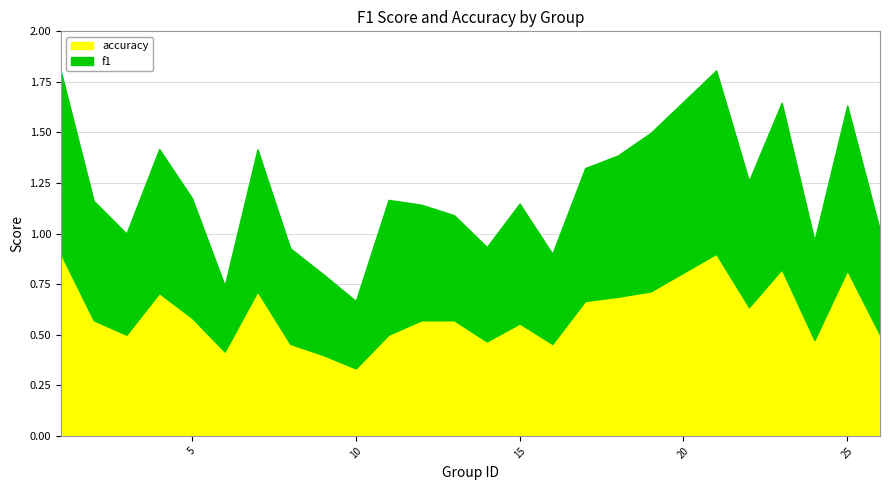

At which label does accuracy reach its peak?

1